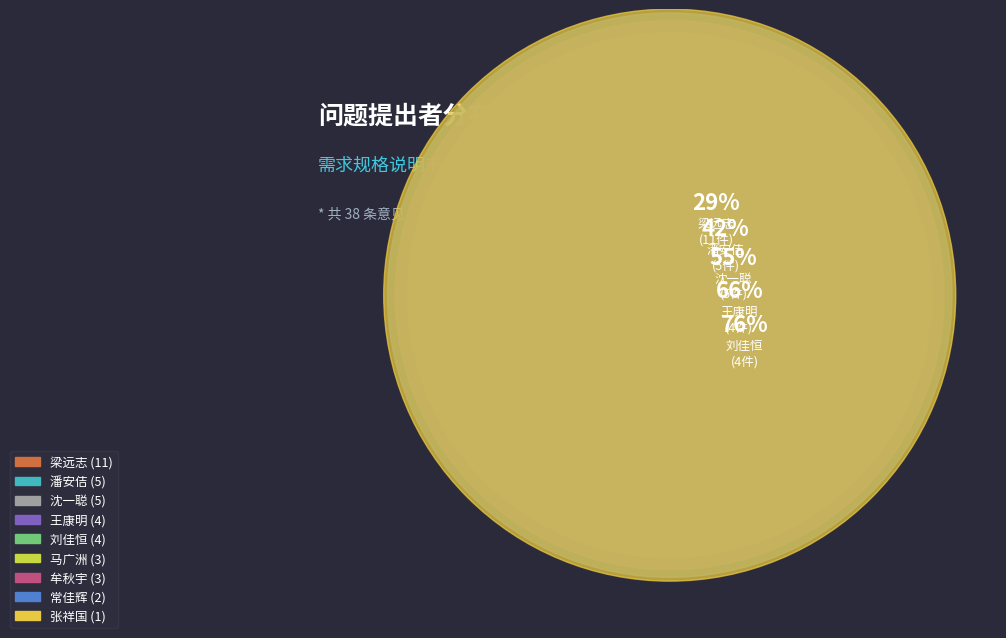

What percentage is the 张祥国 slice, to the nearest percent?

3%